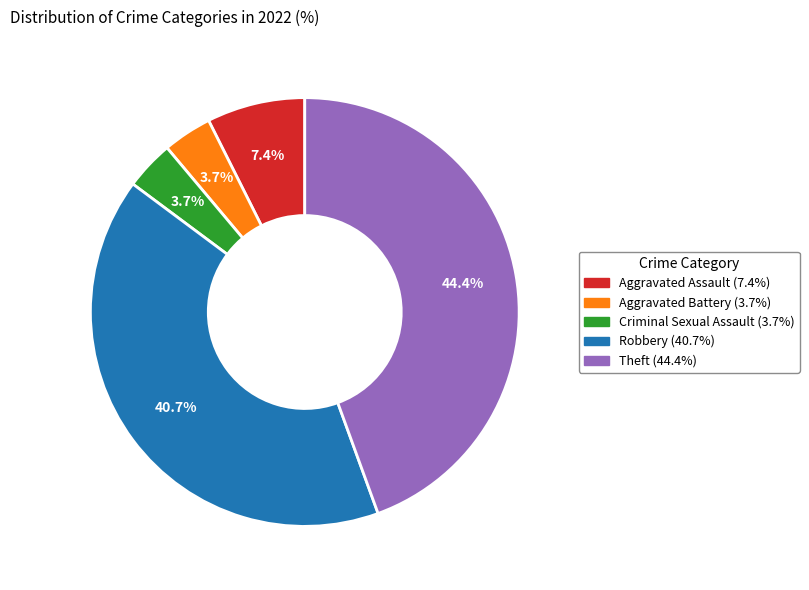

What is the largest slice in the pie chart?

Theft